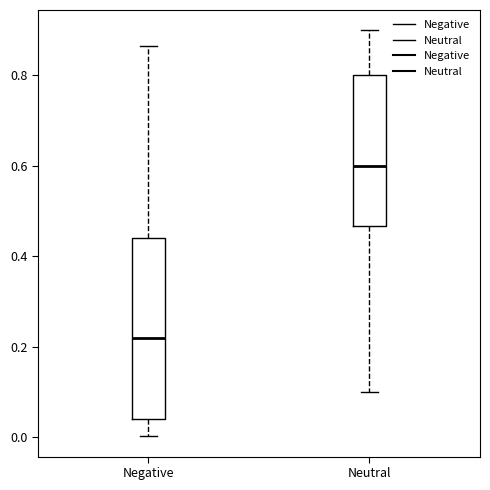

Reading left to right, read every box against the y-axis: the position of its median line, the range the box covers, and the ends of its whiskers. The values are not printed on the chart, so give them approximately, as read against the axis.

Negative: median 0.22, box 0.04 to 0.44, whiskers 0.00 to 0.86
Neutral: median 0.60, box 0.46 to 0.80, whiskers 0.10 to 0.90